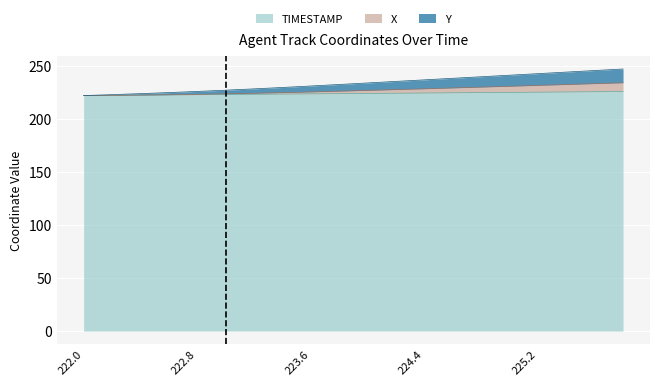

At how many categories does at least one series exceed 223?

18